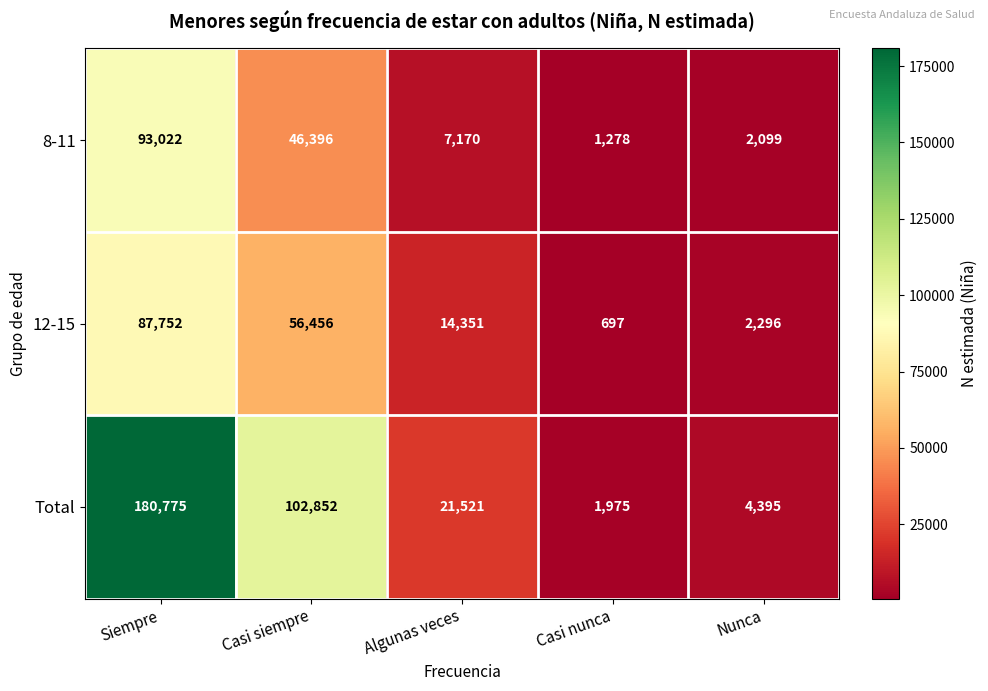

Rank the series by their maximum value, from lowest to highest.

12-15, 8-11, Total